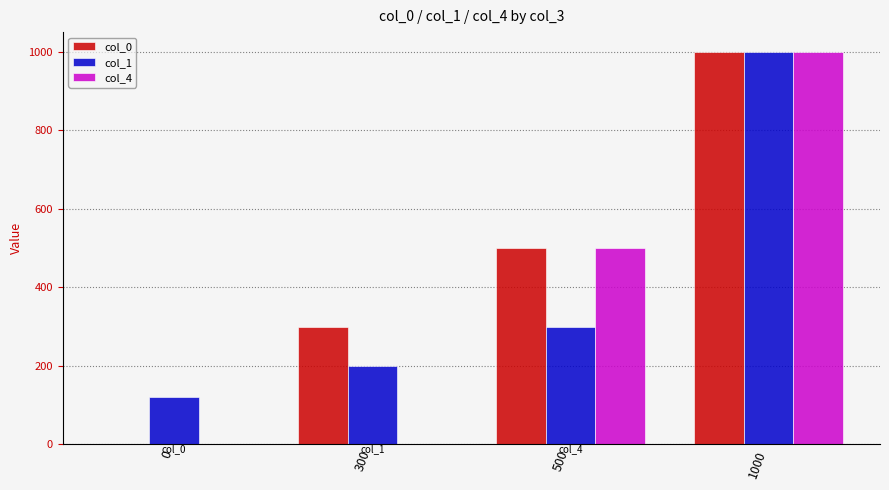

Between 300 and 500, which series saw the biggest shift?

col_4